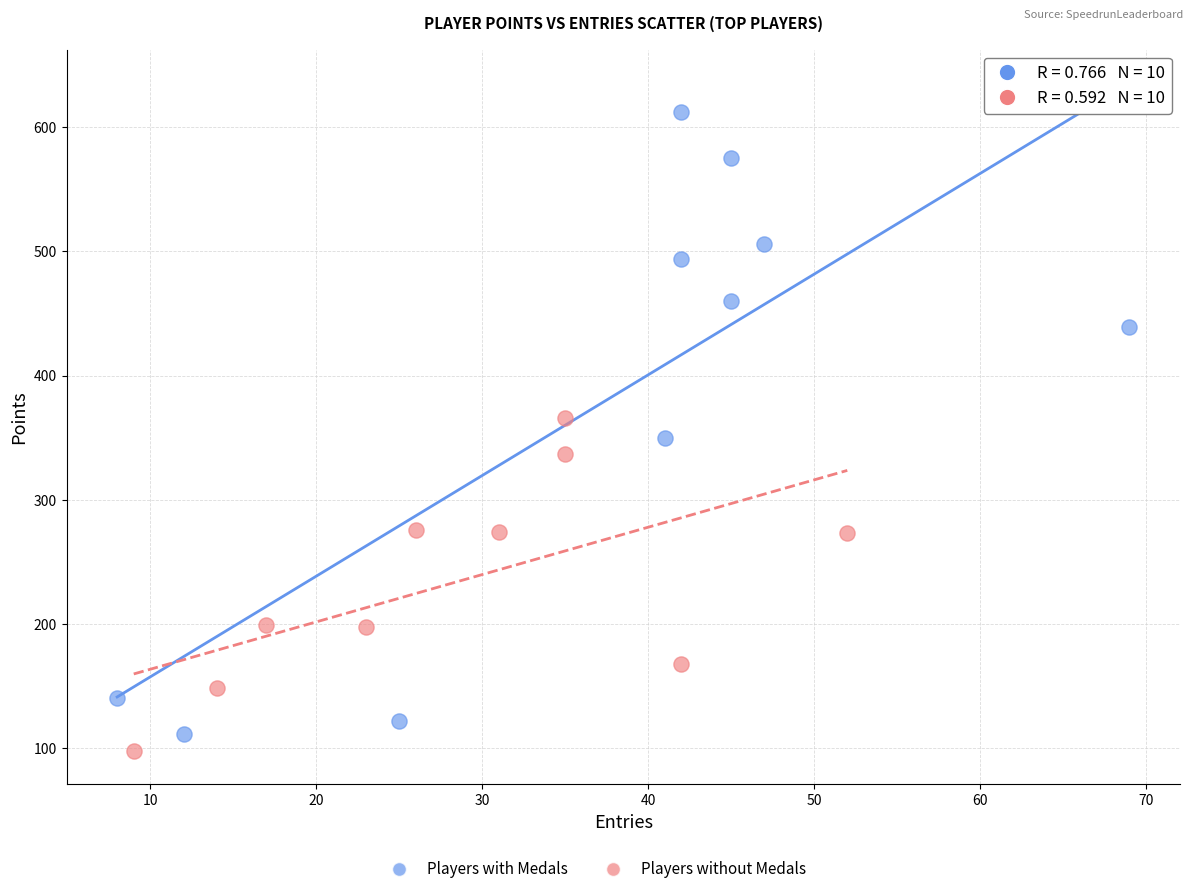

Which series has the widest spread of Y values?

Players with Medals